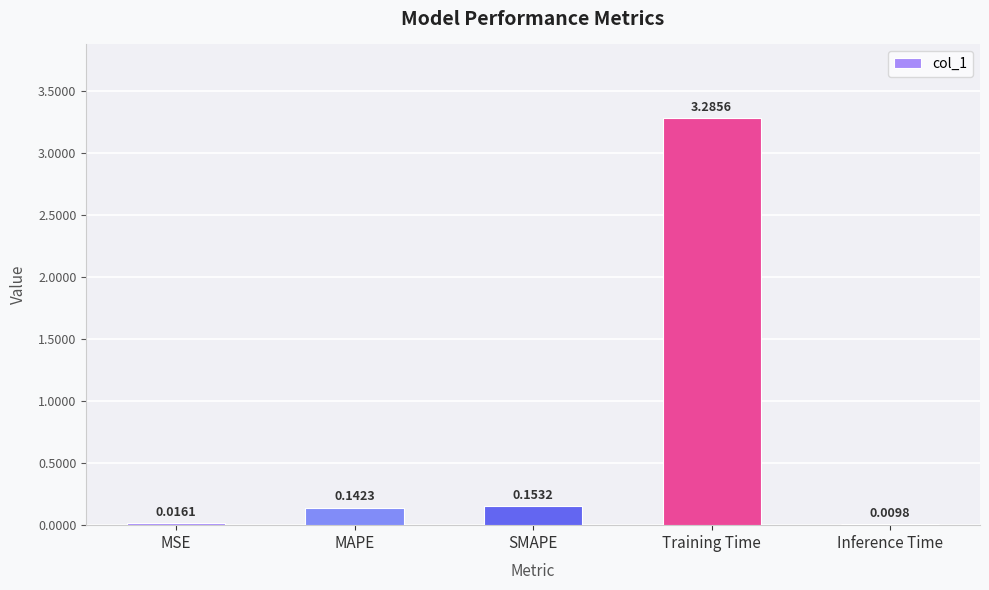

Where is the data nearest to the value 1?

SMAPE